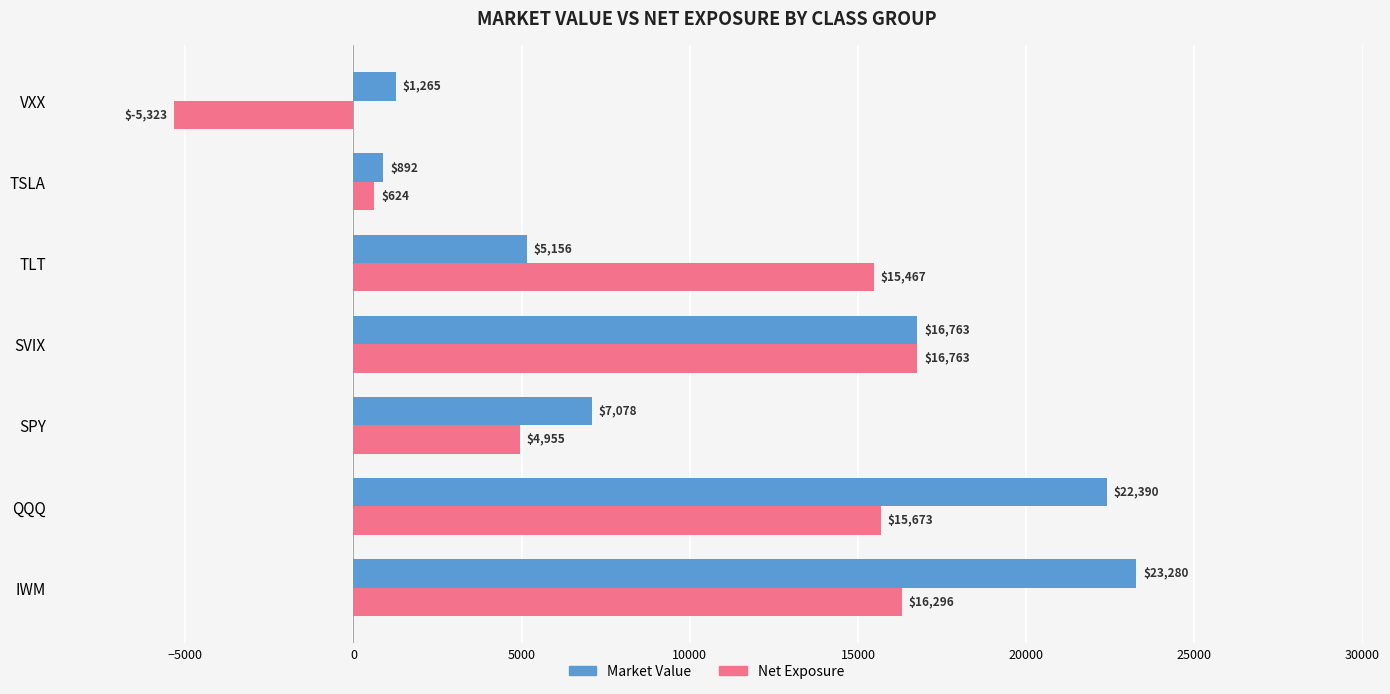

List the series in order of their peak value, lowest first.

Net Exposure, Market Value